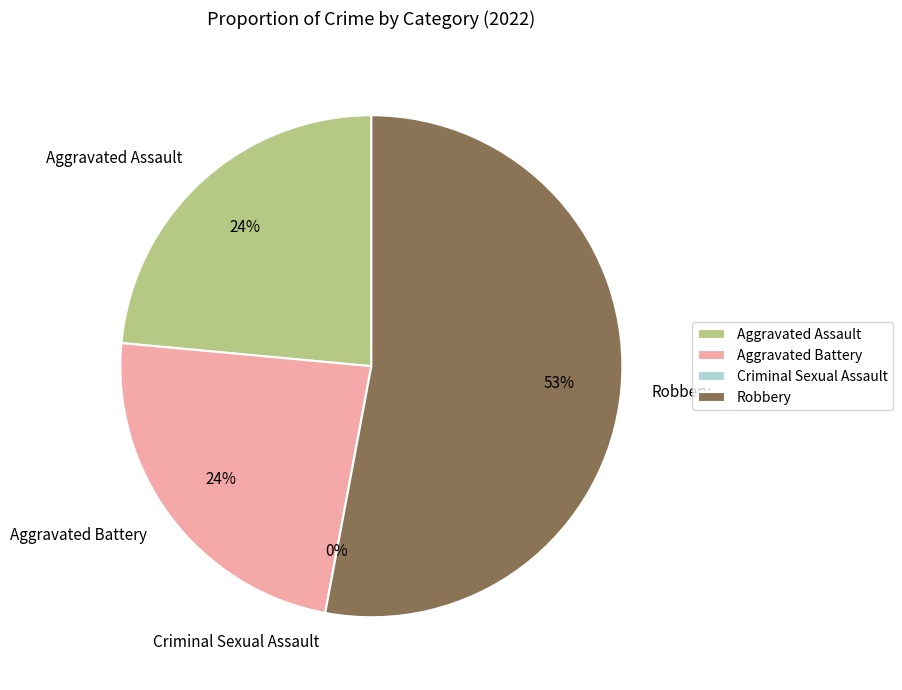

Count the number of slices in the pie.

4